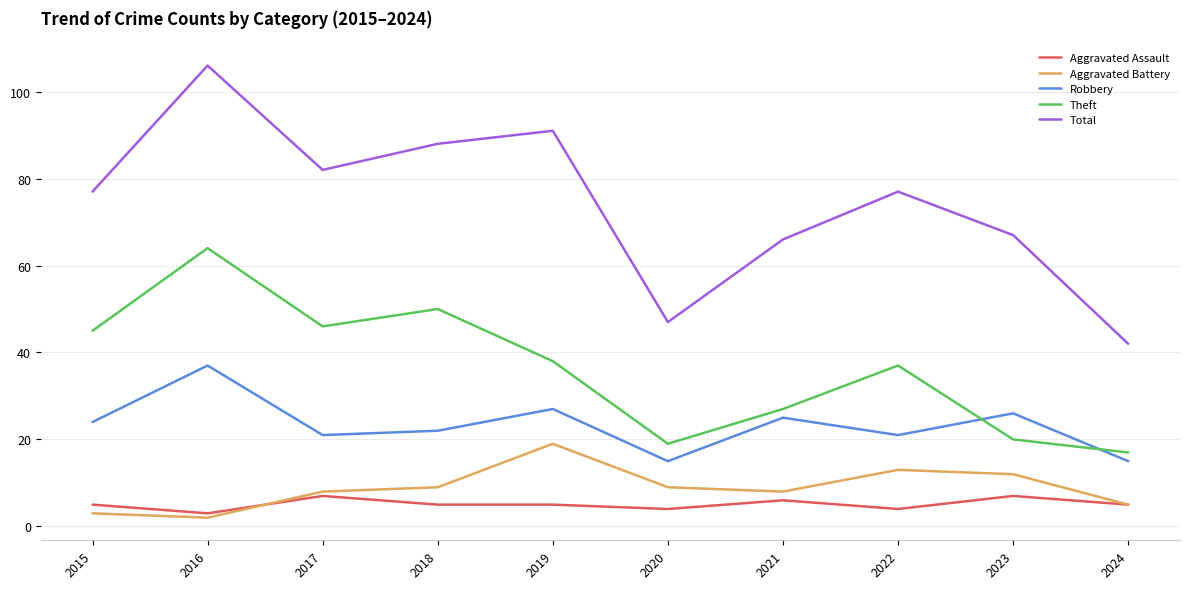

At which category is the sum across all series the highest?

2016